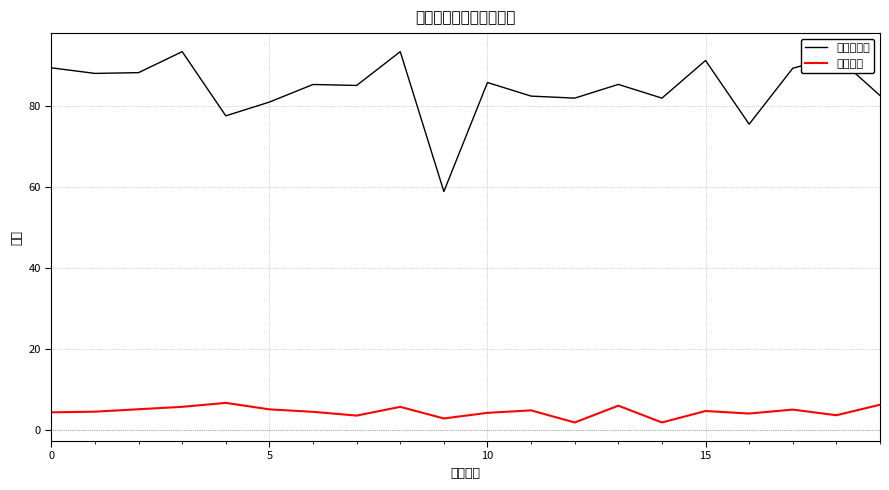

Does the chart have visible grid lines?

Yes